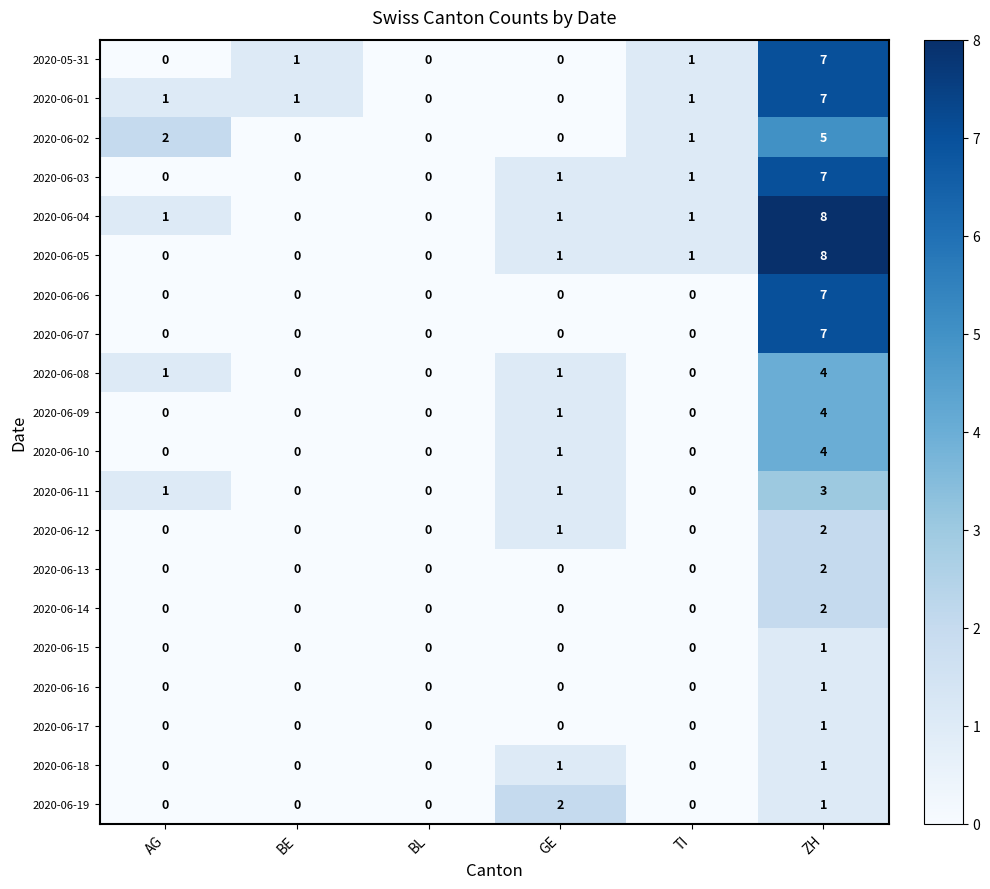

How many data points does each series have?

6